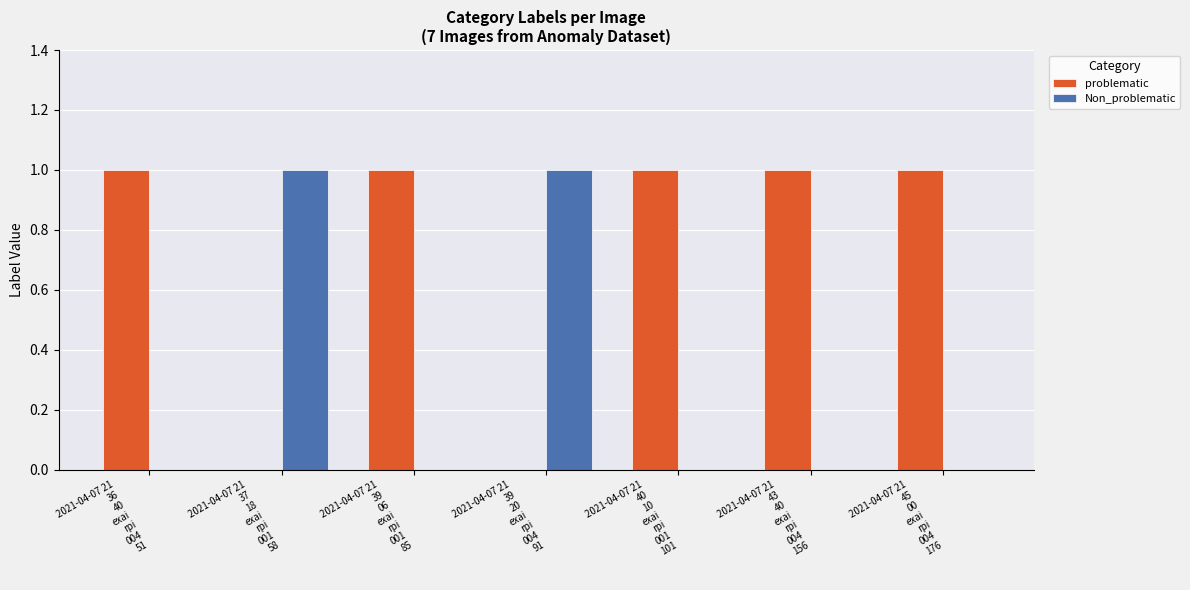

What is the total value across all series at 2021-04-07 21
40
10
exai
rpi
001
101?

1